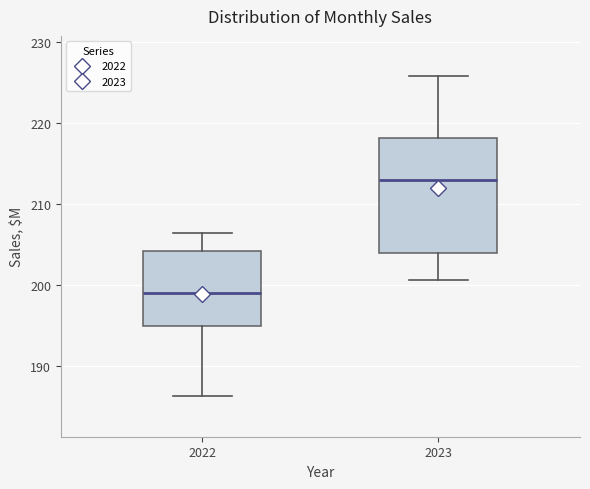

Reading left to right, read every box against the y-axis: the position of its median line, the range the box covers, and the ends of its whiskers. The values are not printed on the chart, so give them approximately, as read against the axis.

2022: median 199, box 195 to 204, whiskers 186 to 206
2023: median 213, box 204 to 218, whiskers 201 to 226